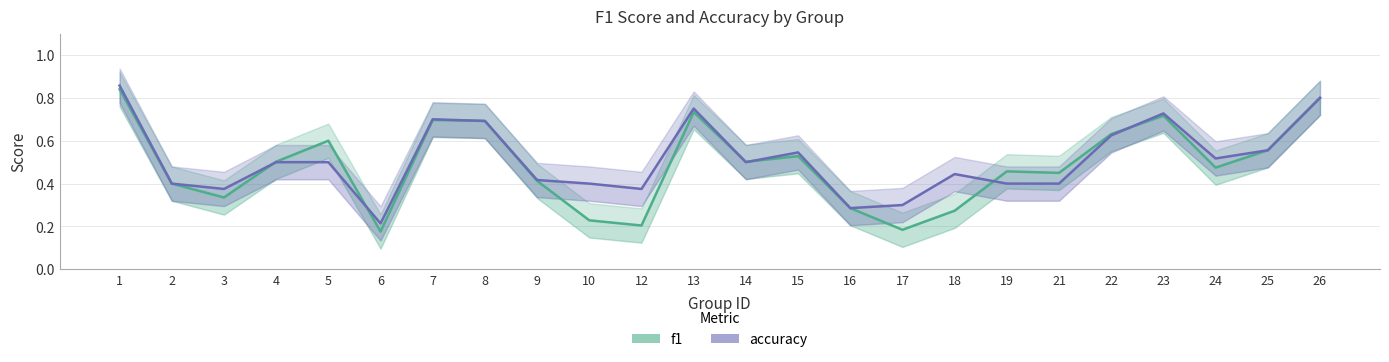

What is the difference between the maximum and minimum values in the accuracy series?

0.6